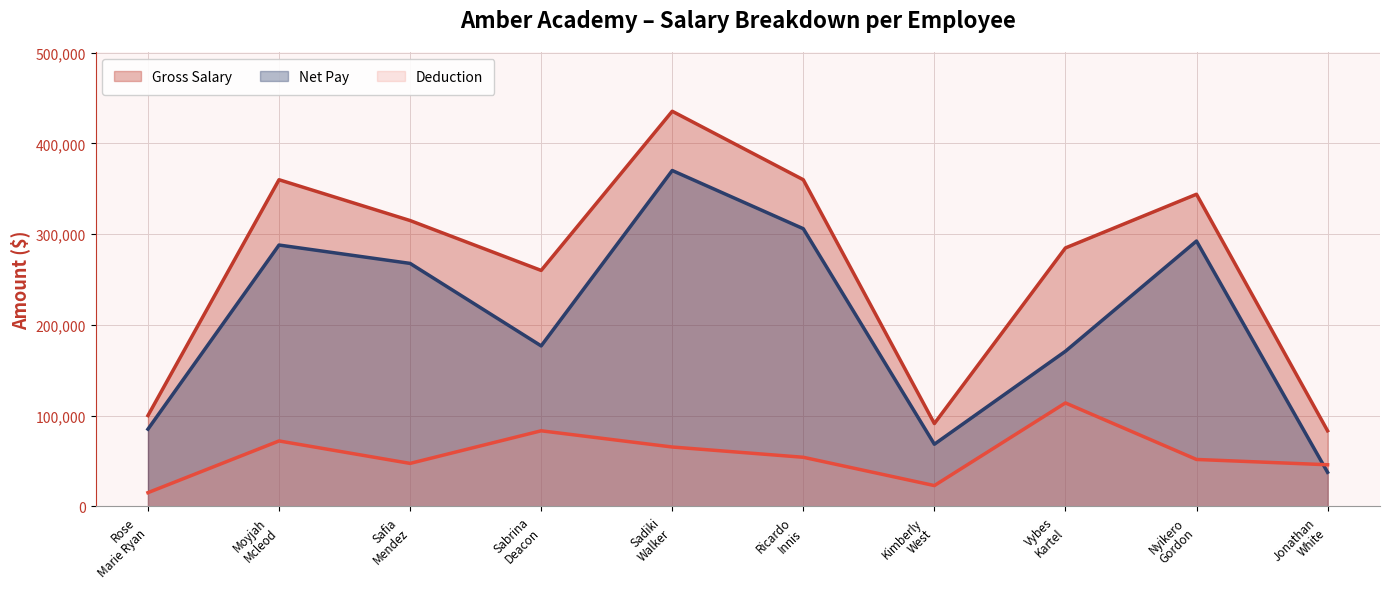

Between Jonathan White and Kimberly West, which is larger?

Kimberly West